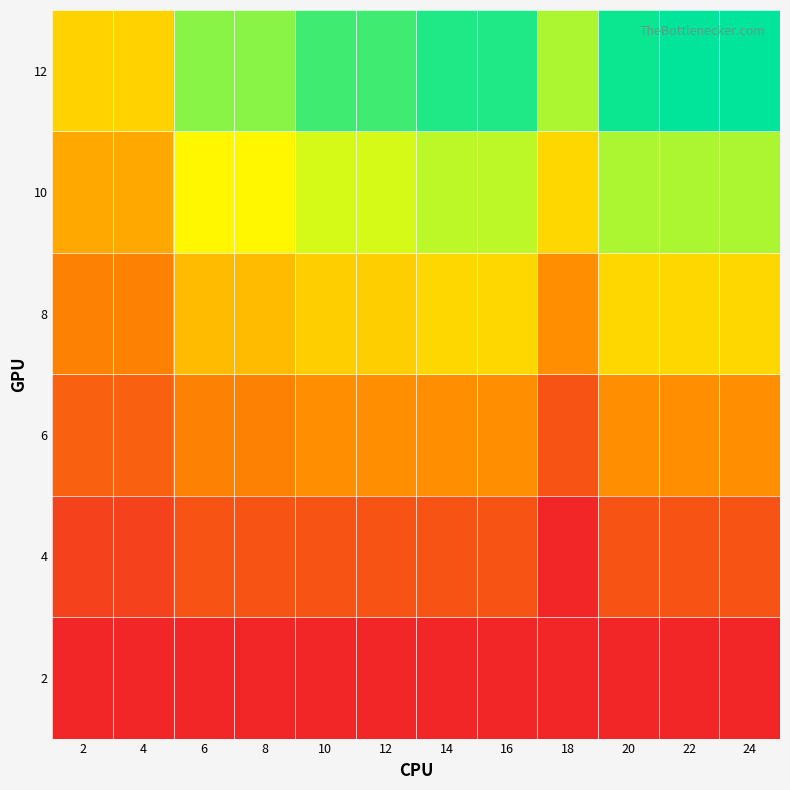

Reading left to right, transcribe all the data shown in this chart.

2: 2=1.1	4=1.1	6=1.1	8=1.1	10=1.1	12=1.1	14=1.1	16=1.1	18=1.1	20=1.1	22=1.1	24=1.1
4: 2=1.6	4=1.6	6=1.9	8=1.9	10=1.9	12=1.9	14=1.9	16=1.9	18=1.1	20=1.9	22=1.9	24=1.9
6: 2=2.2	4=2.2	6=2.8	8=2.8	10=3.0	12=3.0	14=3.0	16=3.0	18=1.9	20=3.0	22=3.0	24=3.0
8: 2=2.8	4=2.8	6=3.8	8=3.8	10=4.1	12=4.1	14=4.3	16=4.3	18=3.0	20=4.3	22=4.3	24=4.3
10: 2=3.5	4=3.5	6=4.8	8=4.8	10=5.2	12=5.2	14=5.4	16=5.4	18=4.3	20=5.5	22=5.5	24=5.5
12: 2=4.2	4=4.2	6=5.8	8=5.8	10=6.3	12=6.3	14=6.6	16=6.6	18=5.5	20=6.7	22=6.8	24=6.8